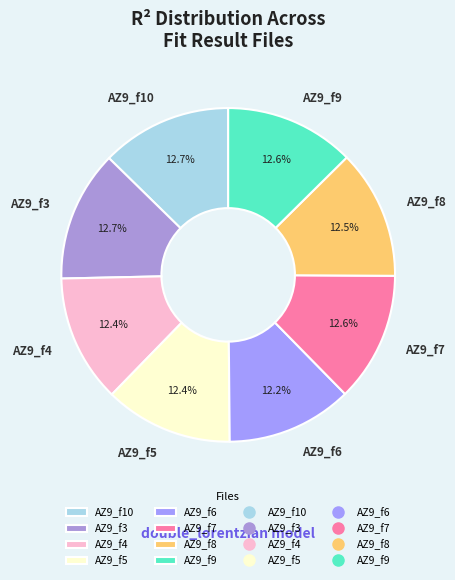

Does AZ9_f7 account for over 50% of the chart?

No